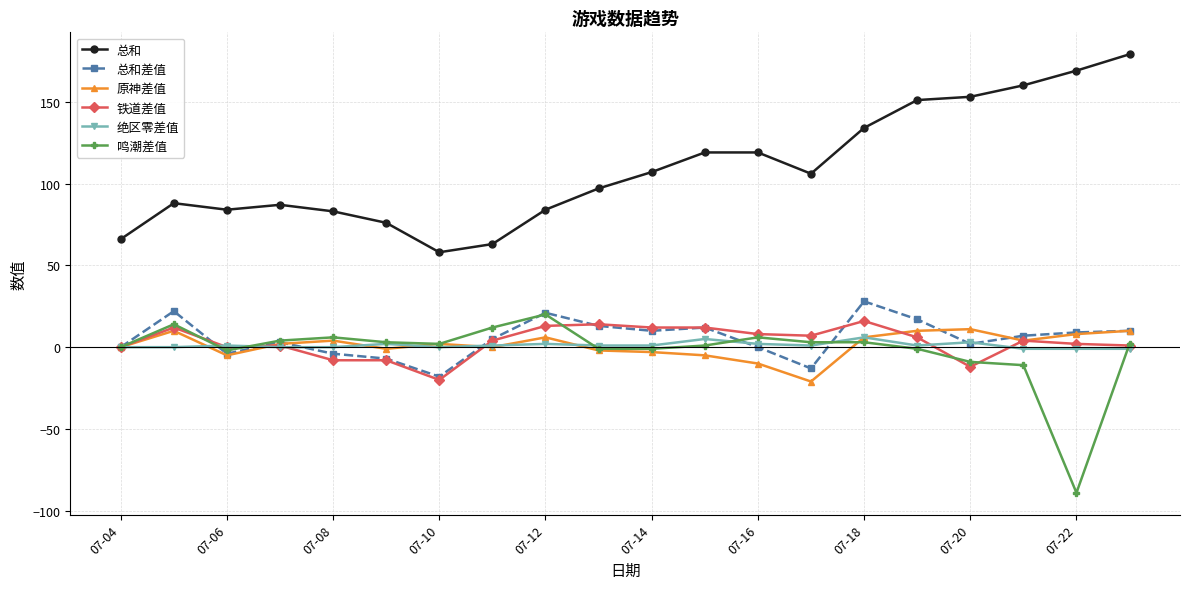

How many series are shown in this chart?

6